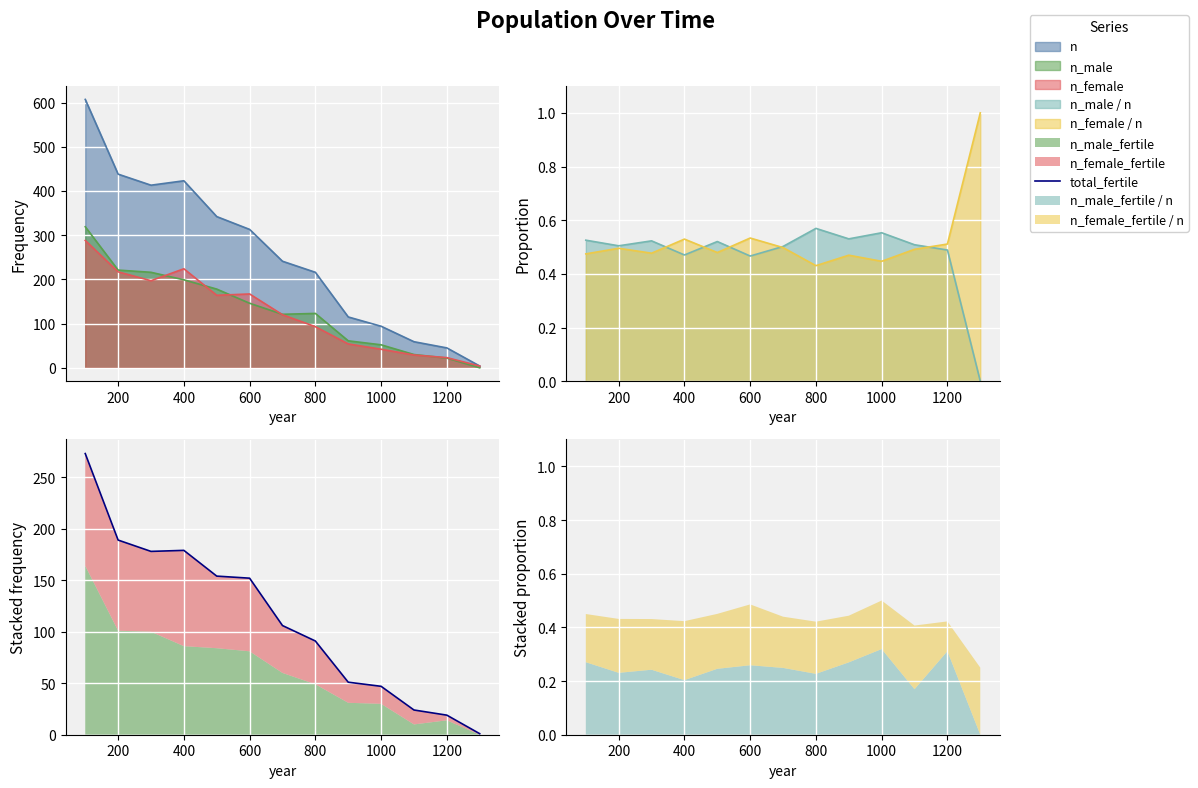

What is the average value?

113